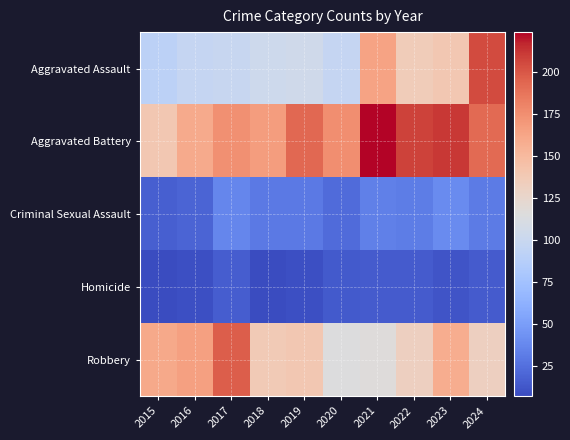

What is the difference between the highest and lowest values at 2018?

161